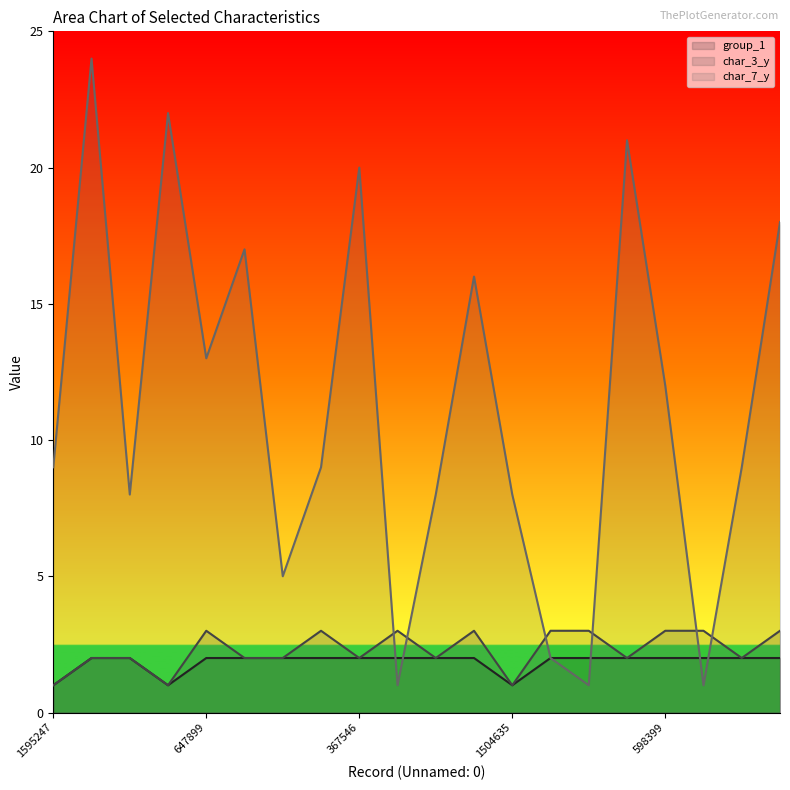

Which series has the largest total across all categories?

char_7_y